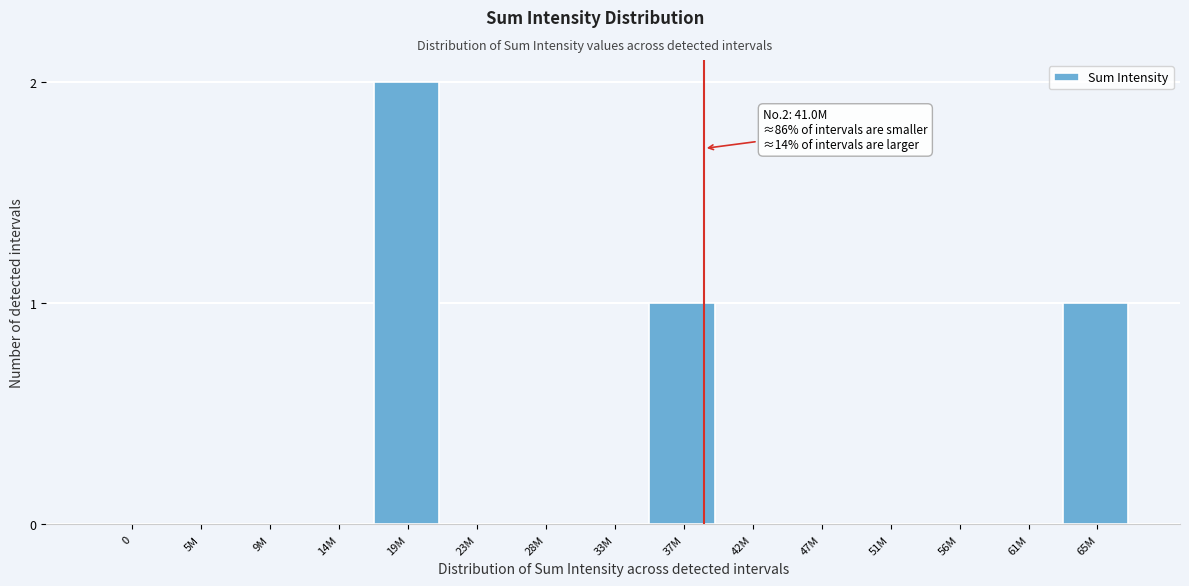

Reading right to left, list all the values displayed in this chart.

65M=1	61M=0	56M=0	51M=0	47M=0	42M=0	37M=1	33M=0	28M=0	23M=0	19M=2	14M=0	9M=0	5M=0	0=0